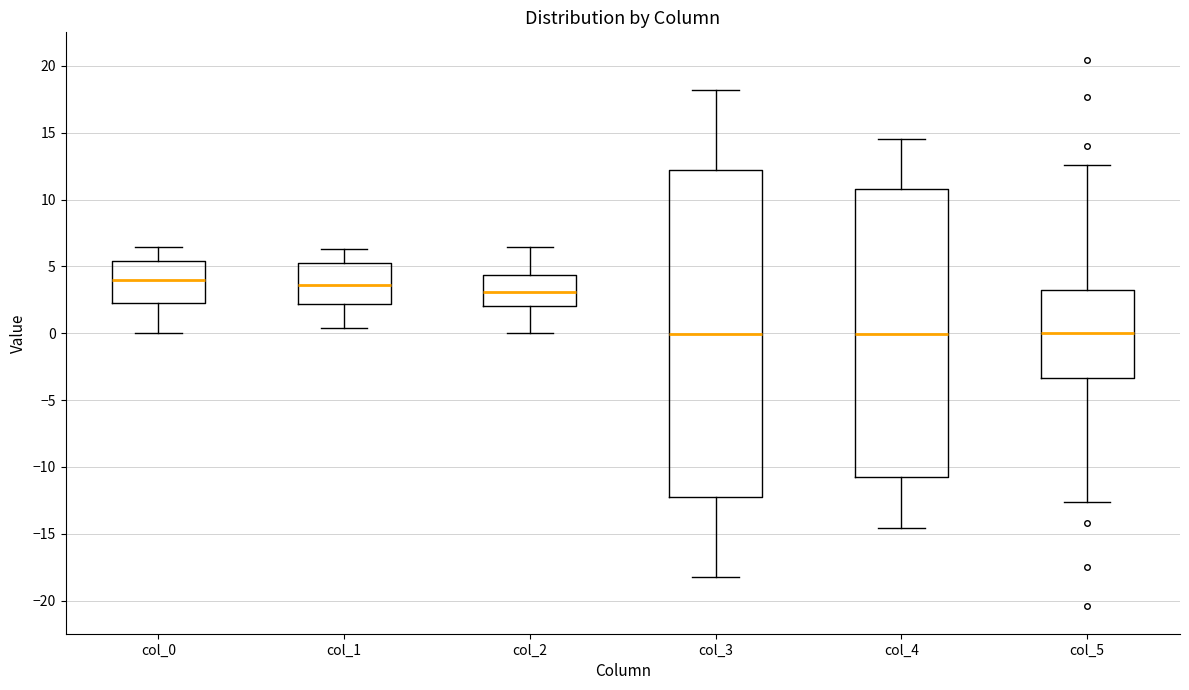

Comparing the boxes themselves (not the whiskers), which one is the tallest?

col_3